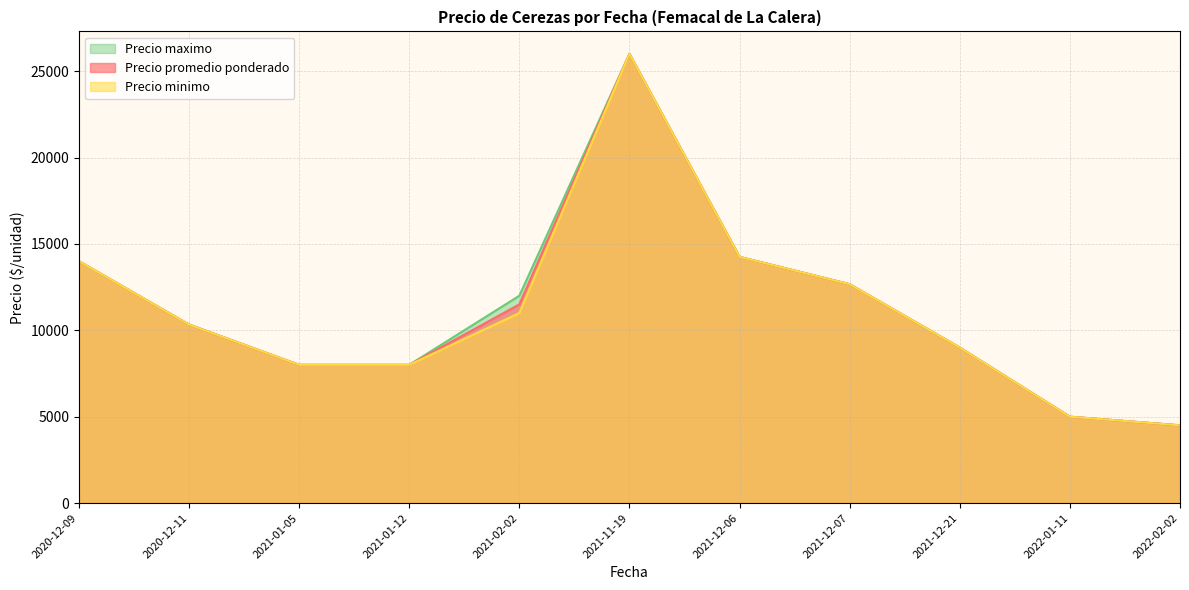

The value of Precio promedio ponderado at 2021-12-21 is 5840.7. True or false?

False